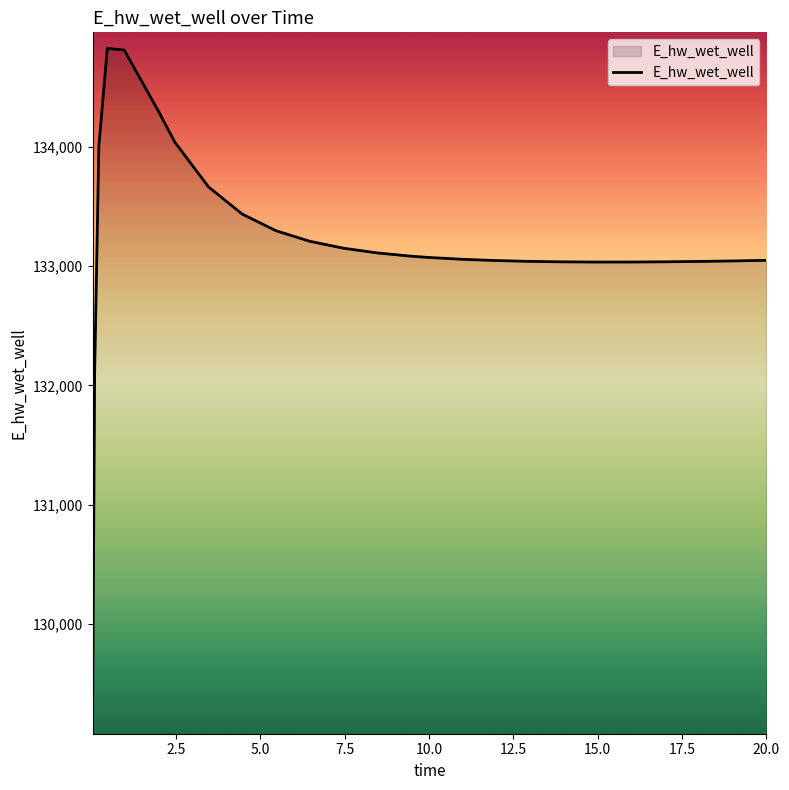

What is the smallest value displayed?

129143.6